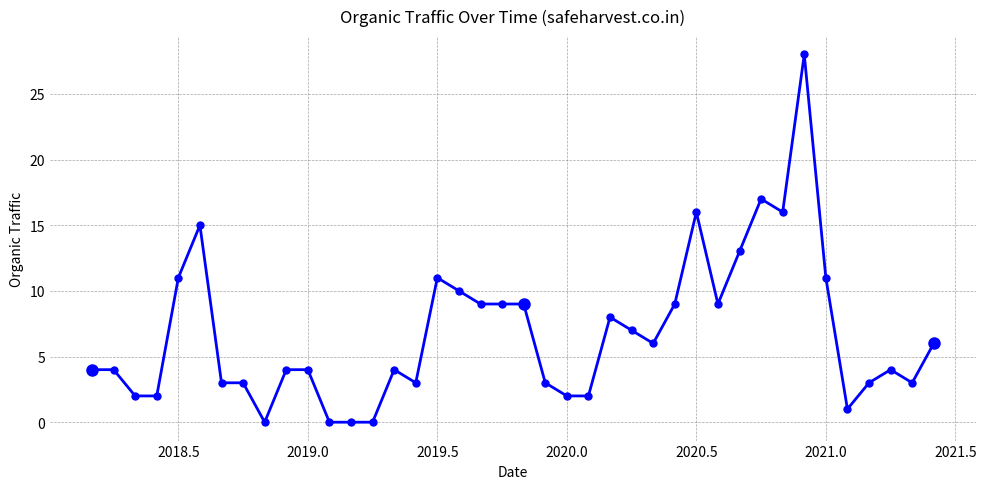

Count the number of categories in the chart.

40